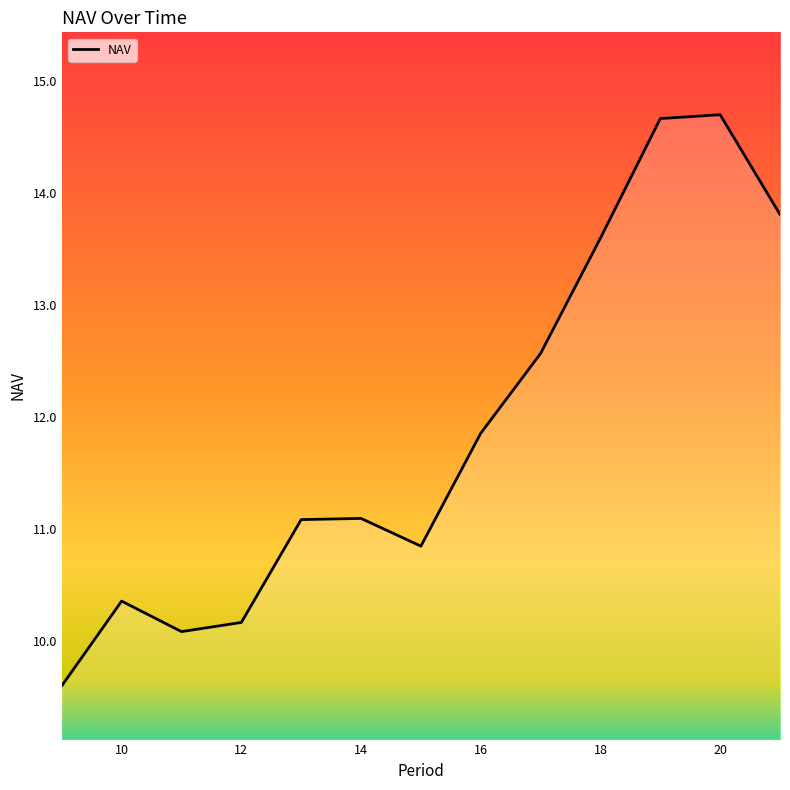

What is the difference between the maximum and minimum values?

5.1